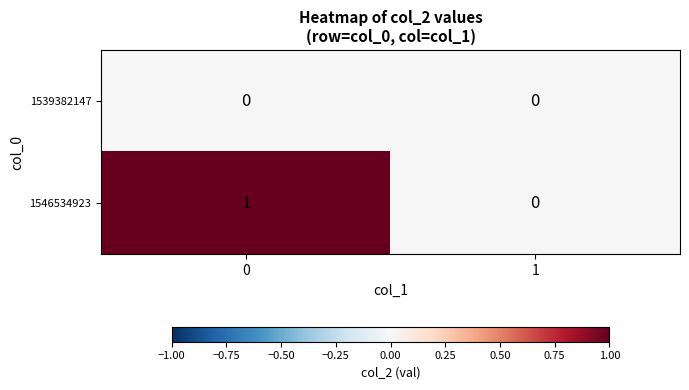

Reading left to right, list all the values displayed in this chart.

1539382147: 0=0	1=0
1546534923: 0=1	1=0